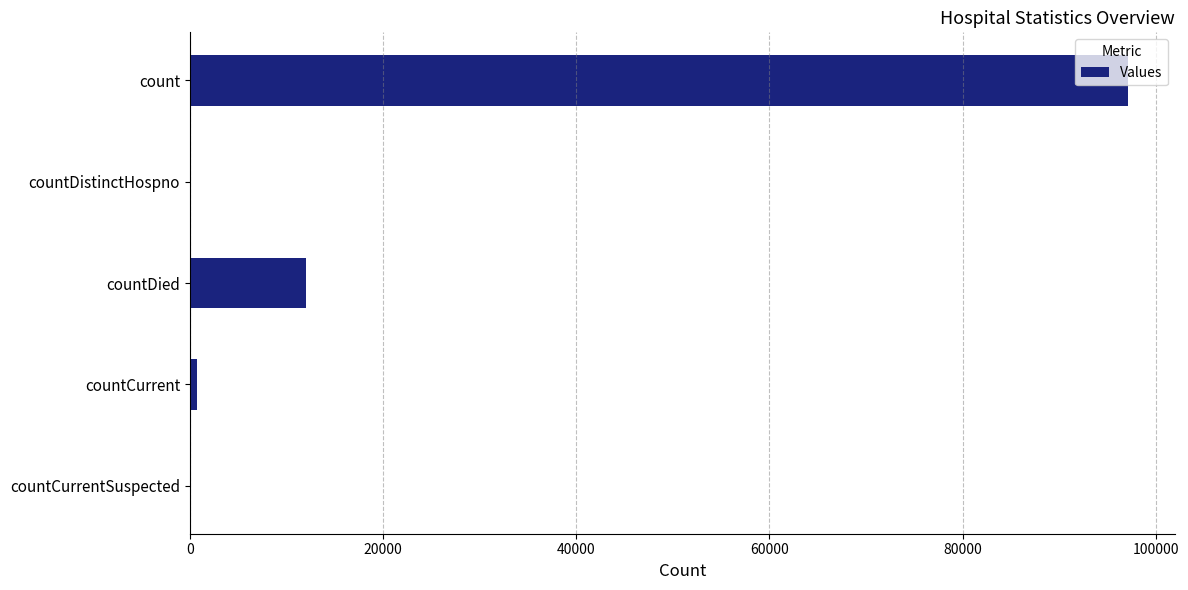

The chart shows a value of 62661 at countCurrentSuspected. True or false?

False